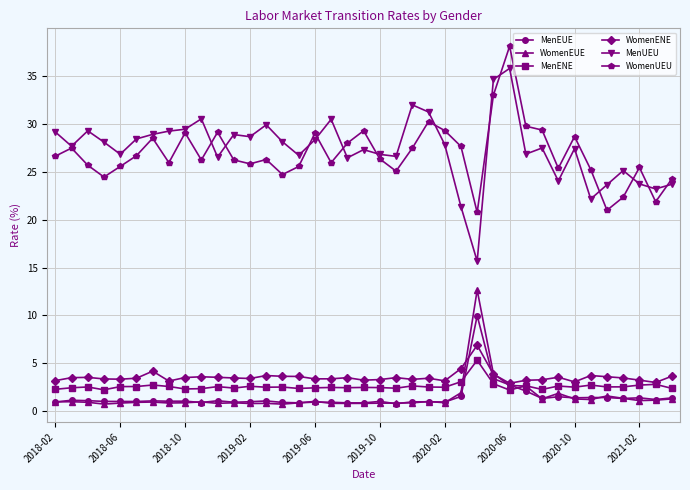

What is the difference between the second highest and second lowest values in the WomenUEU series?

12.0